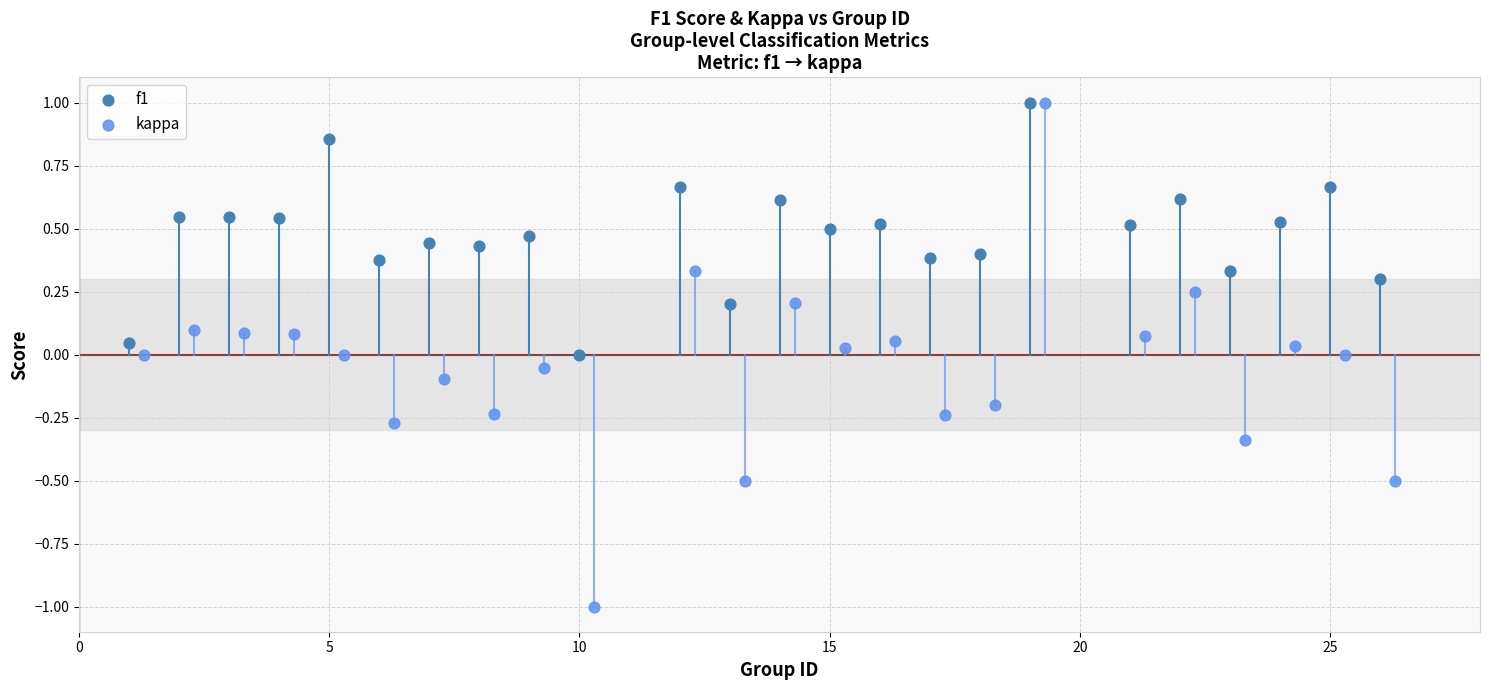

Which series contains the lowest Y value?

kappa